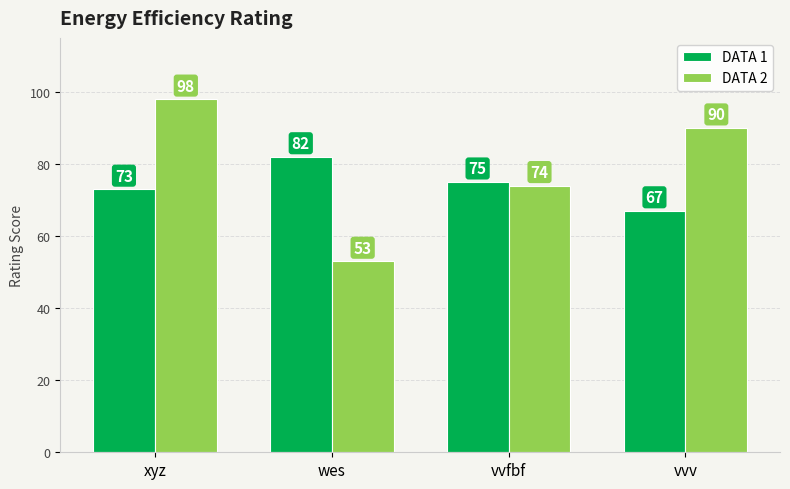

Reading right to left, transcribe all the data shown in this chart.

DATA 1: vvv=67	vvfbf=75	wes=82	xyz=73
DATA 2: vvv=90	vvfbf=74	wes=53	xyz=98